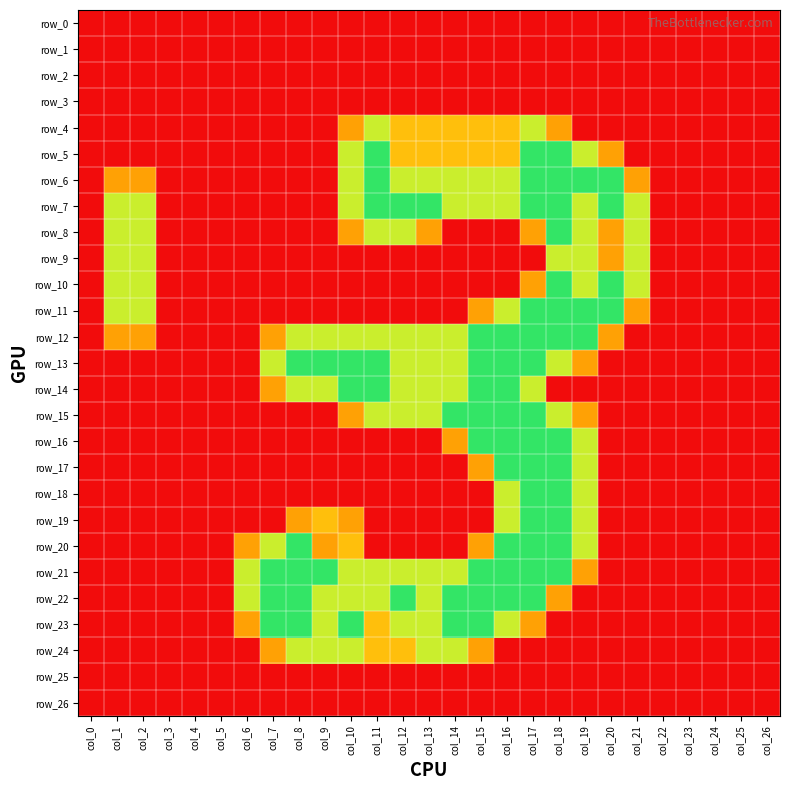

At which category is the sum across all series the highest?

col_17